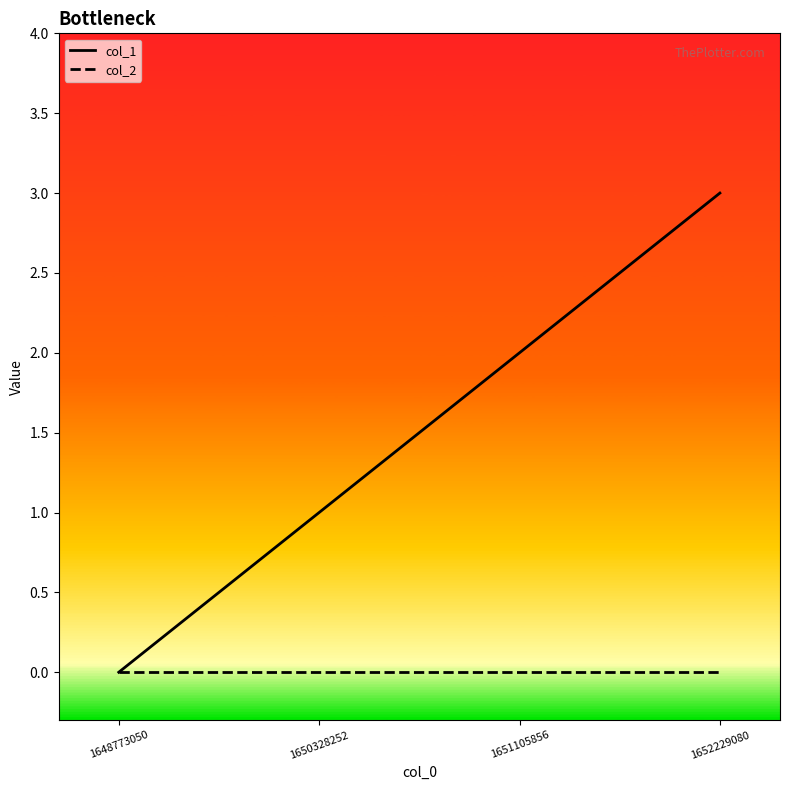

True or false: col_2 has more than 1 interior local peaks.

False